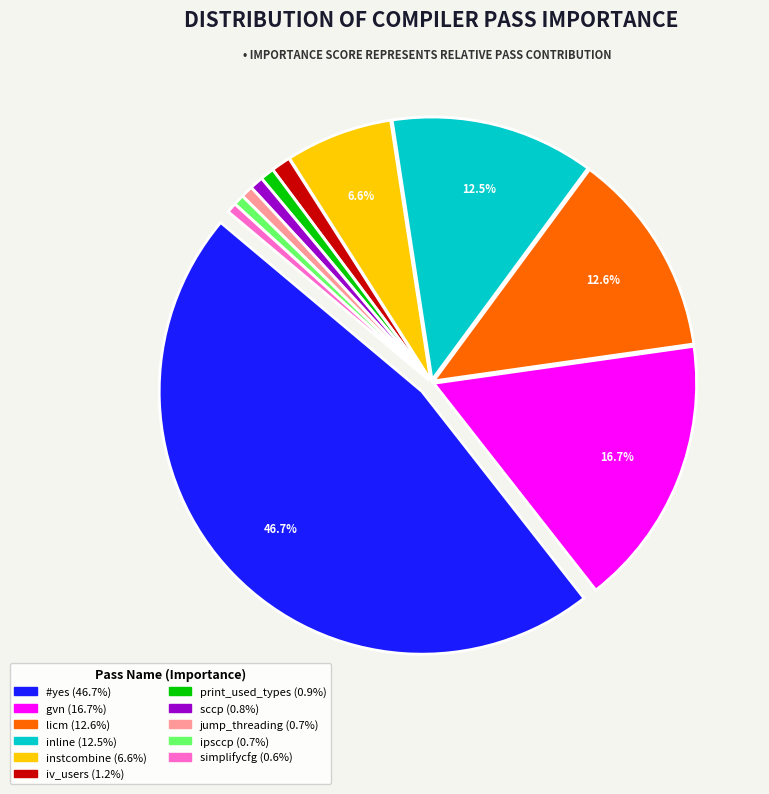

What percentage is the iv_users slice, to the nearest percent?

1%